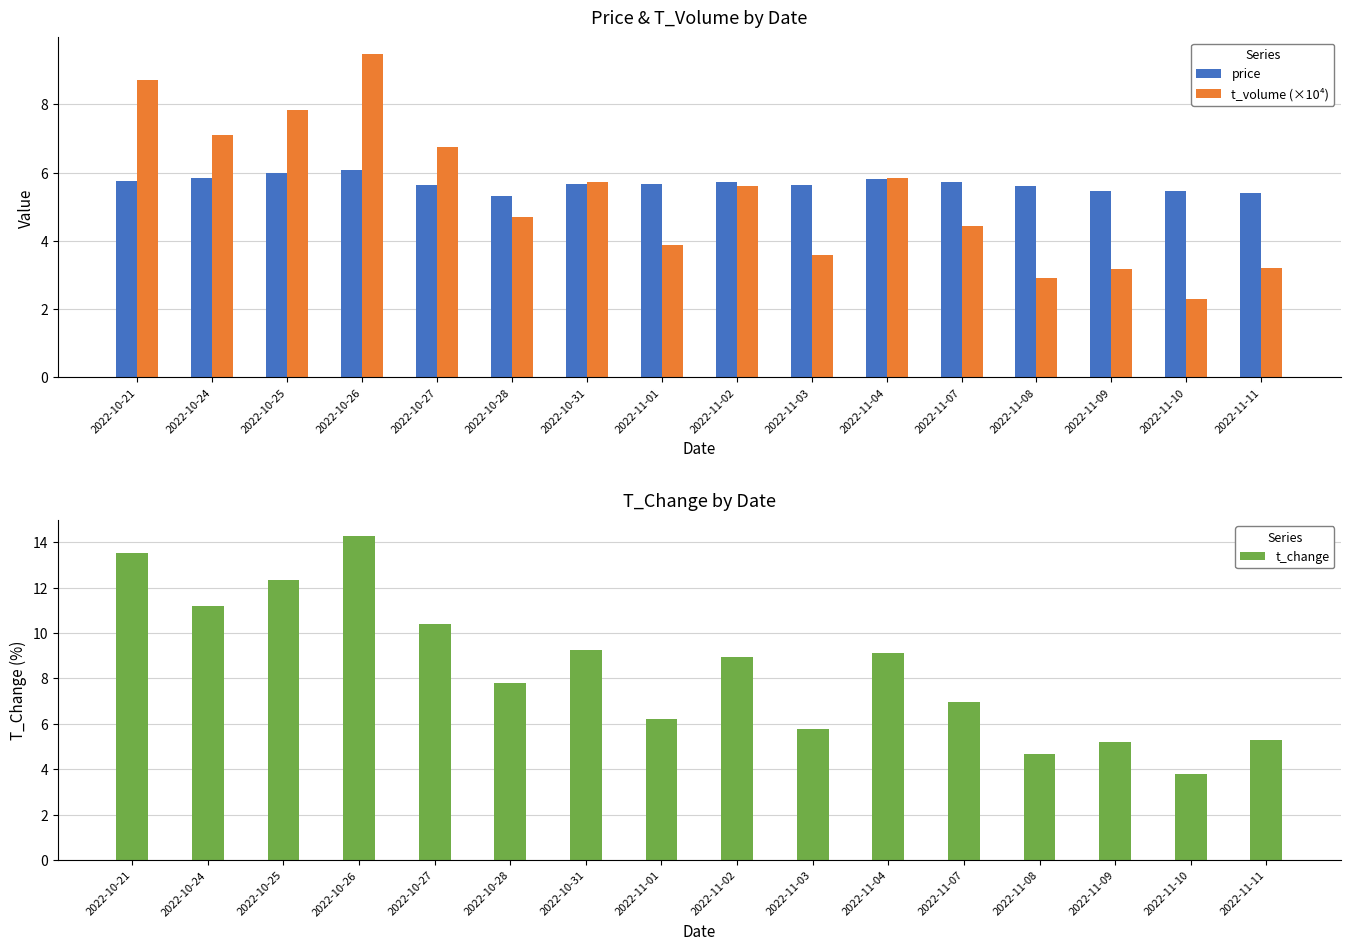

Where is t_change nearest to the value 9?

2022-11-02